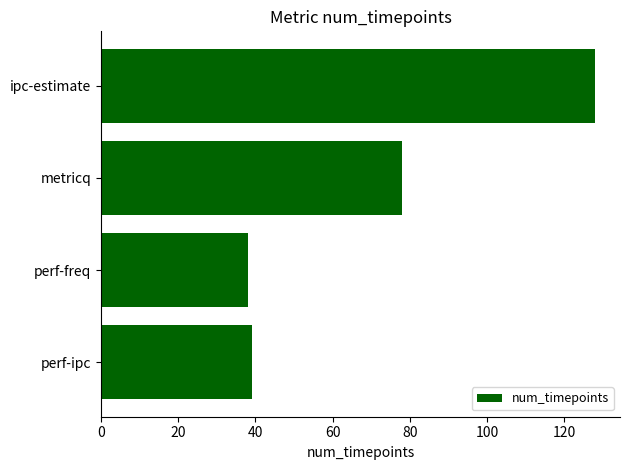

At which label is the value closest to 83?

metricq